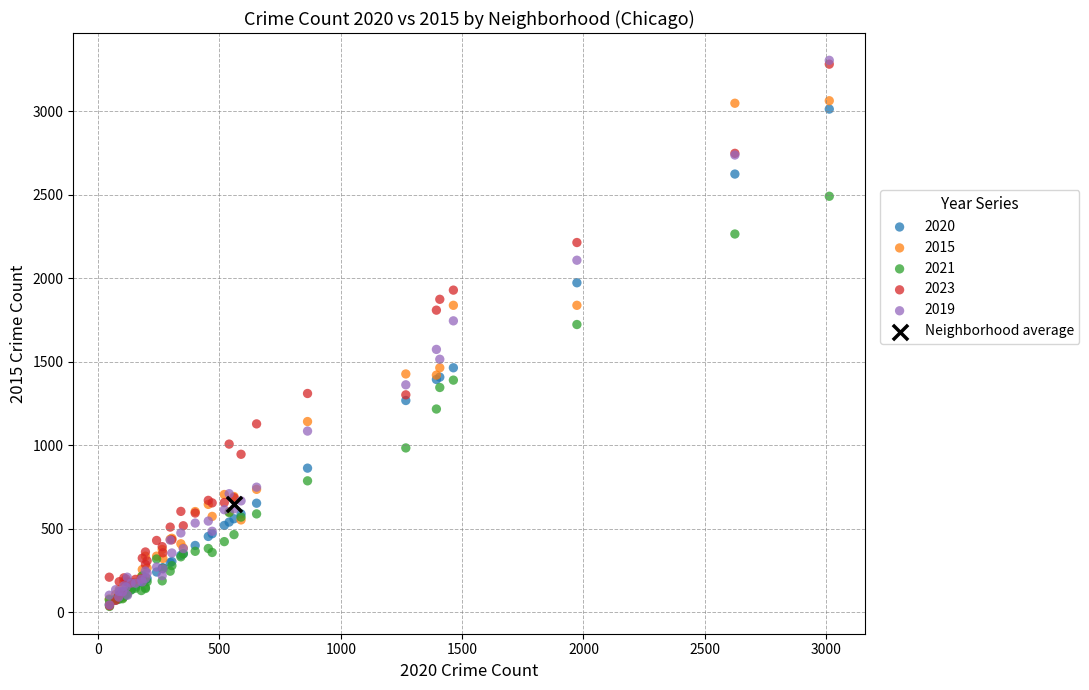

What are all the series names shown in the legend?

2020, 2015, 2021, 2023, 2019, Neighborhood average